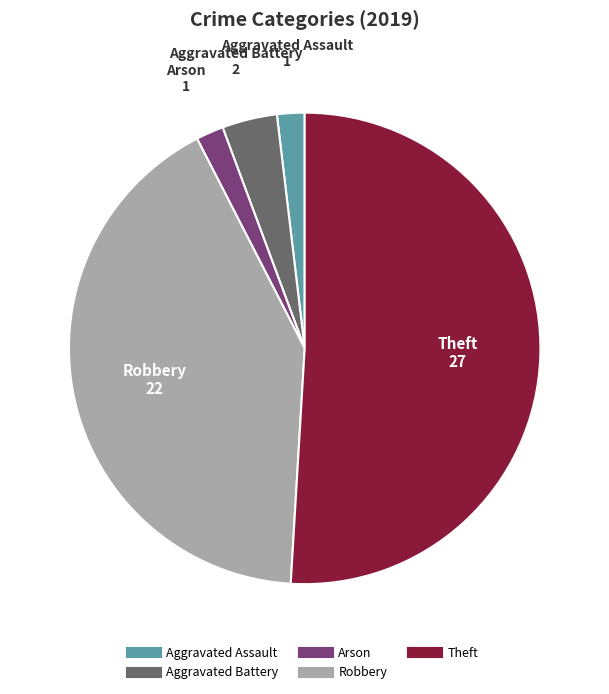

True or false: Aggravated Battery accounts for 12% of the total.

False